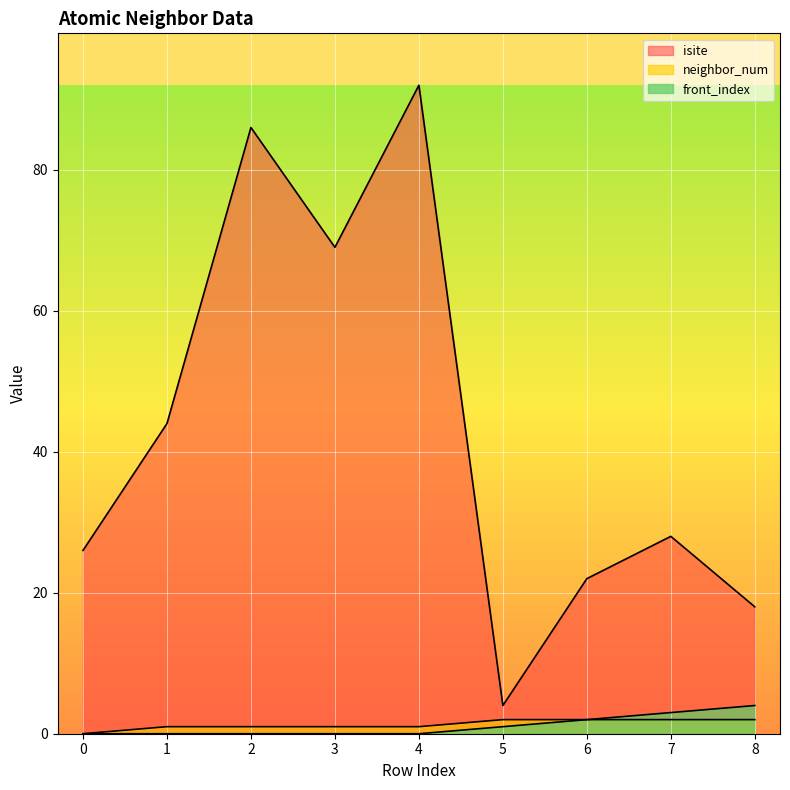

At which label is neighbor_num closest to 1?

1